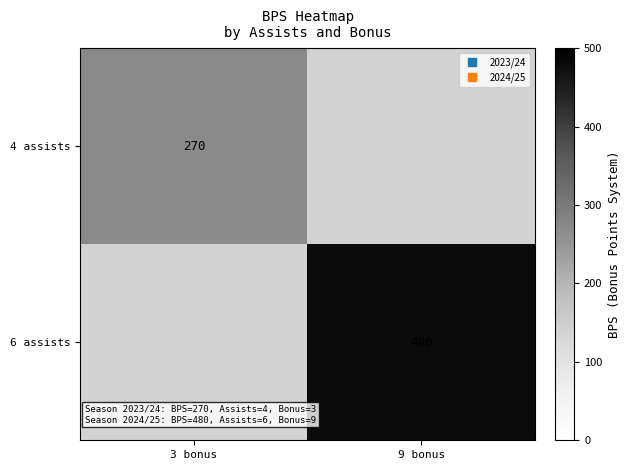

What is the minimum value shown in the chart?

270.0